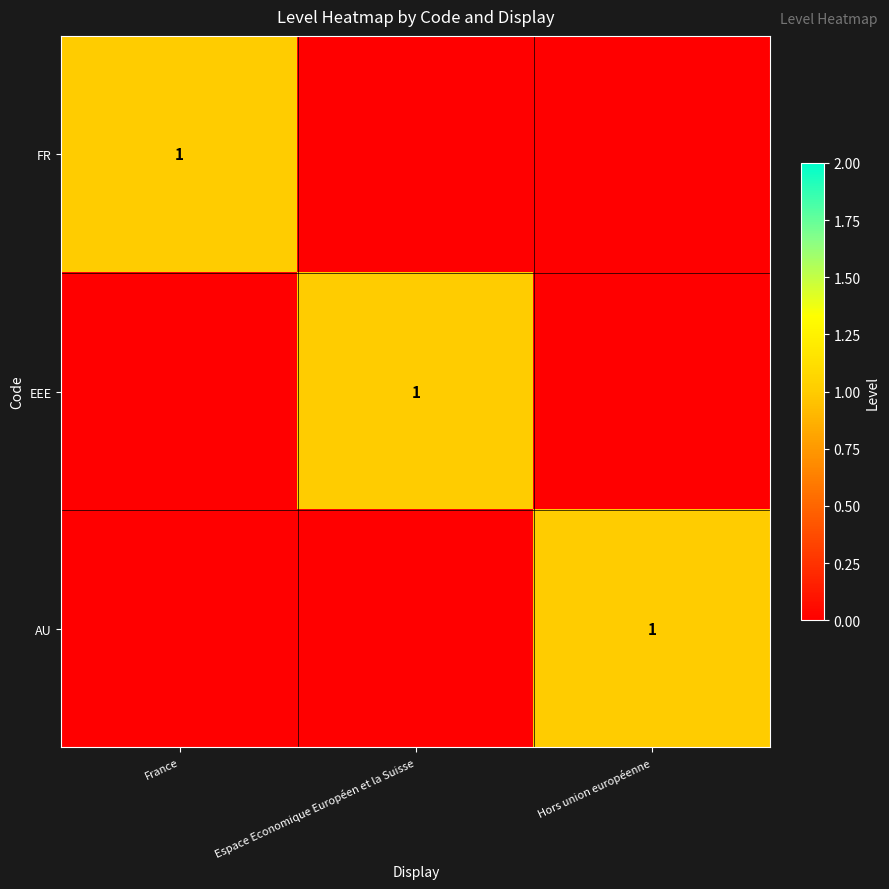

True or false: EEE has a value of 1 at Espace Economique Européen et la Suisse.

True